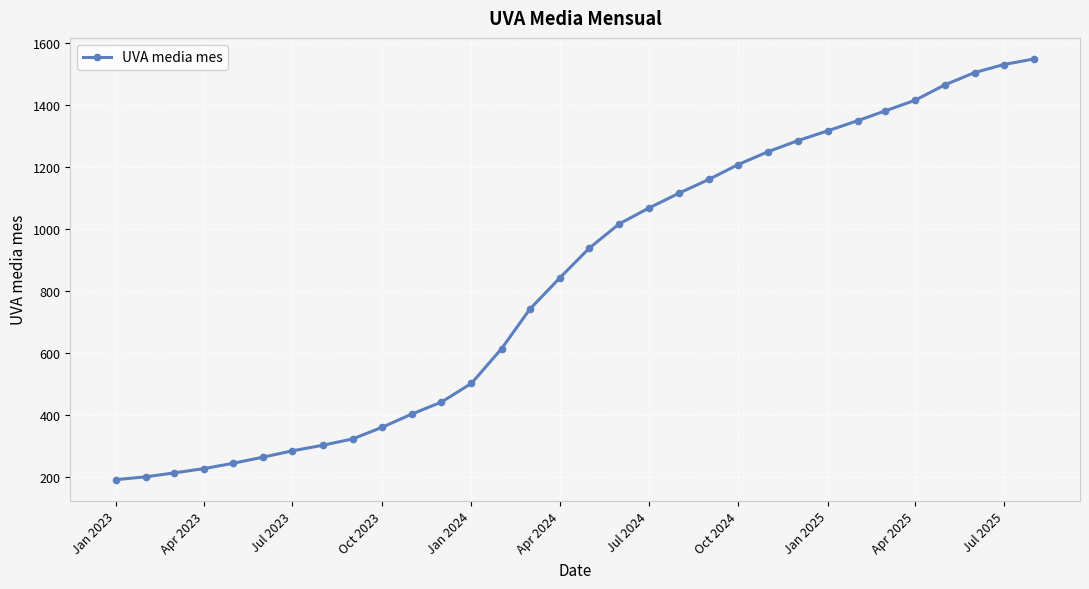

What is the value of the 5th point from the left?

242.7